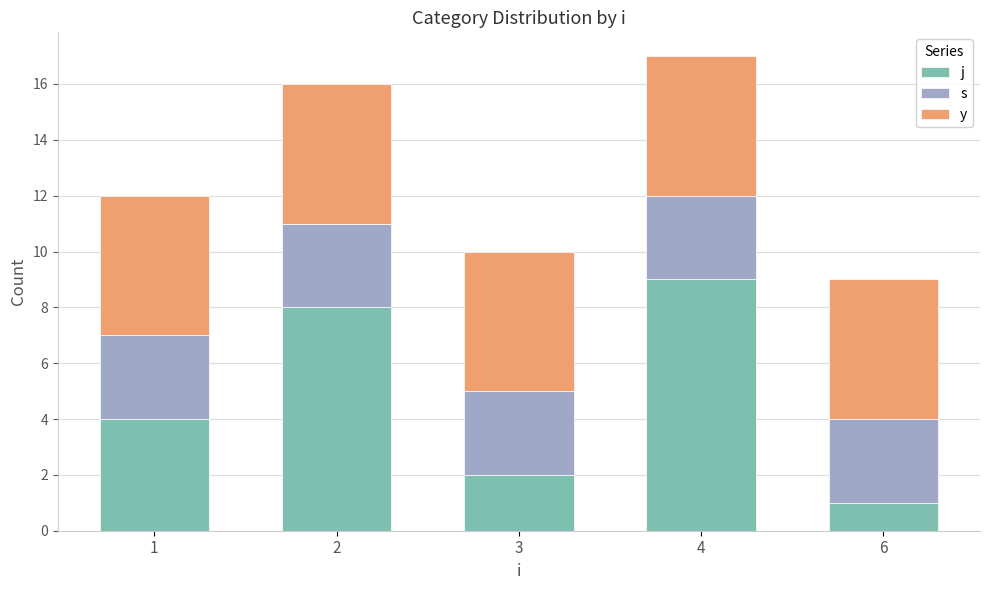

What are all the series names shown in the legend?

j, s, y